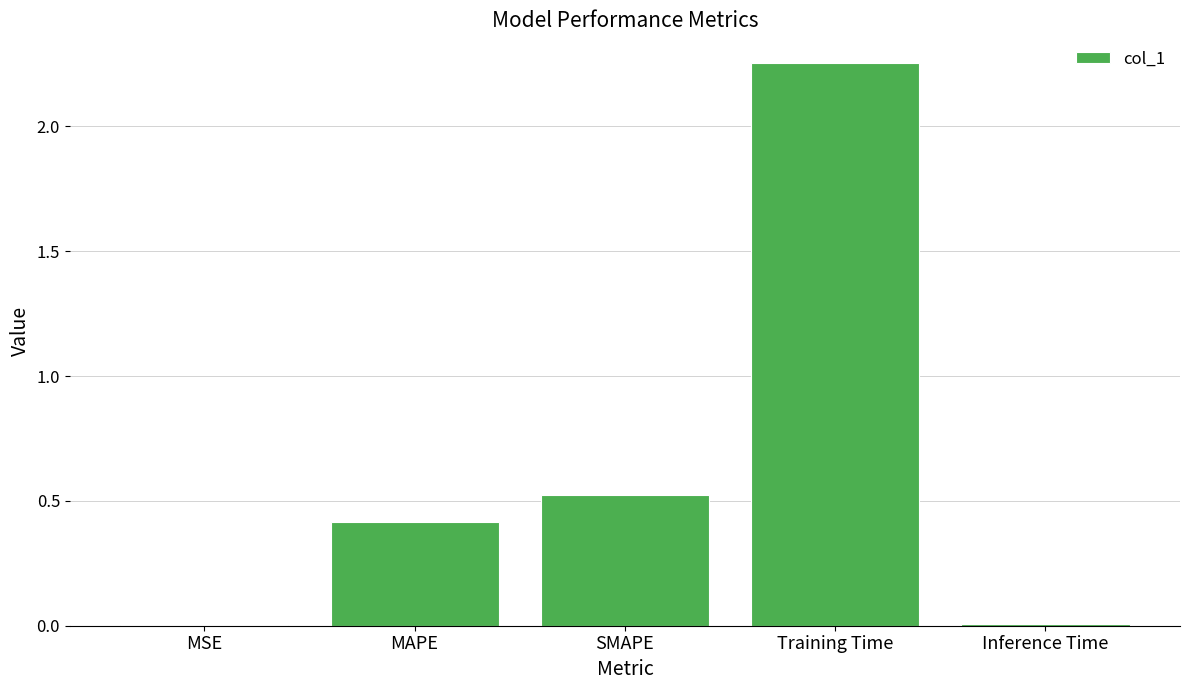

True or false: the data shows 3.8 at Training Time.

False